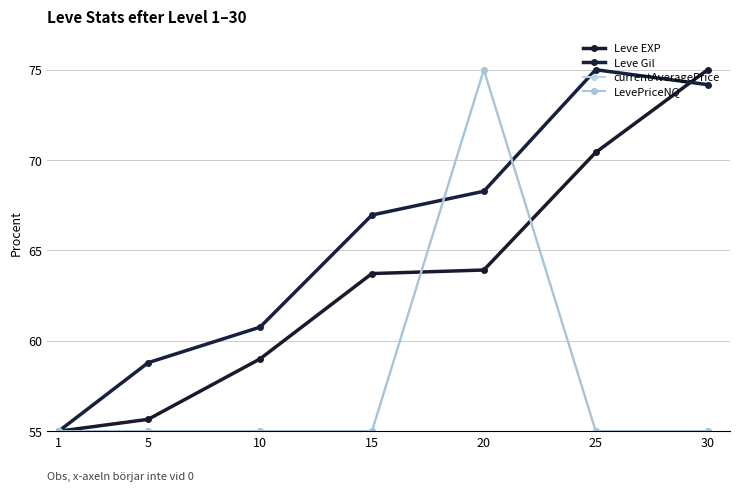

Reading right to left, list all the values displayed in this chart.

Leve EXP: 75.0	70.4	63.9	63.7	59.0	55.7	55.0
Leve Gil: 74.2	75.0	68.3	67.0	60.8	58.8	55.0
currentAveragePrice: 55.0	55.0	75.0	55.0	55.0	55.0	55.0
LevePriceNQ: 55.0	55.0	75.0	55.0	55.0	55.0	55.0